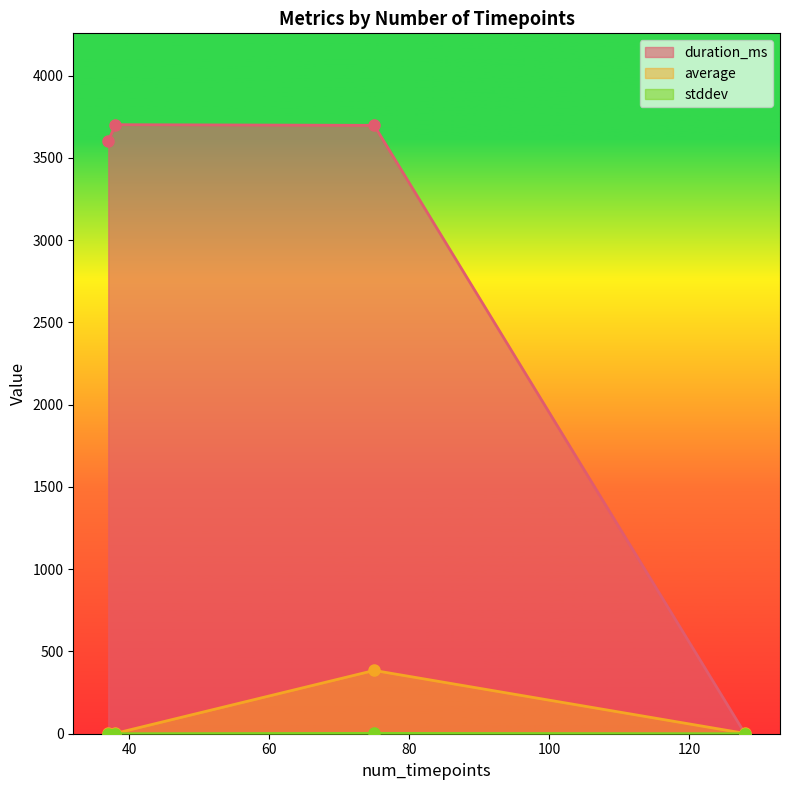

Where is the first local maximum for average?

75